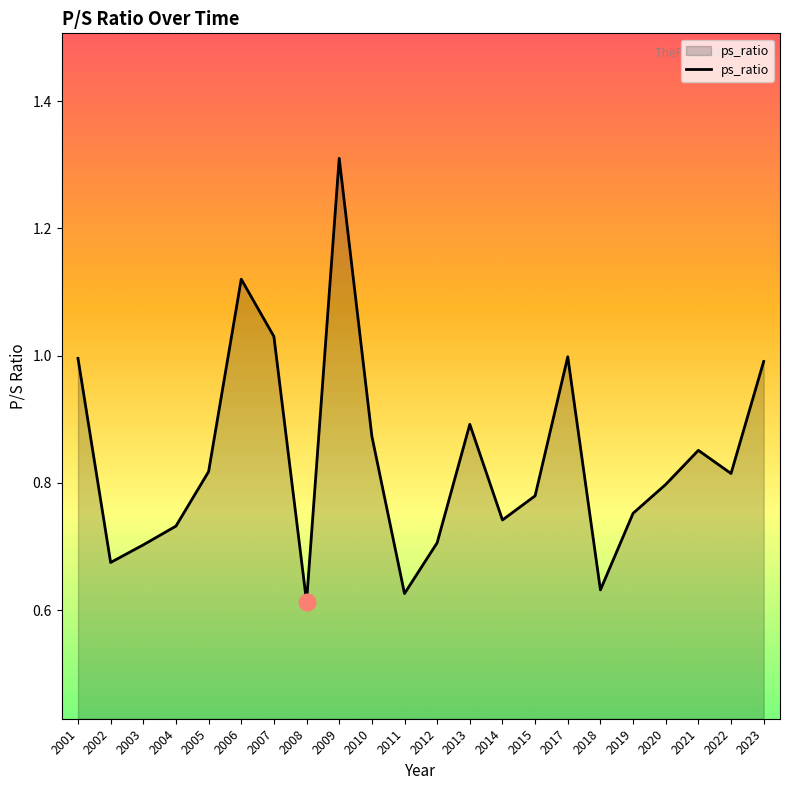

The value at 2007 is 1.0. True or false?

True